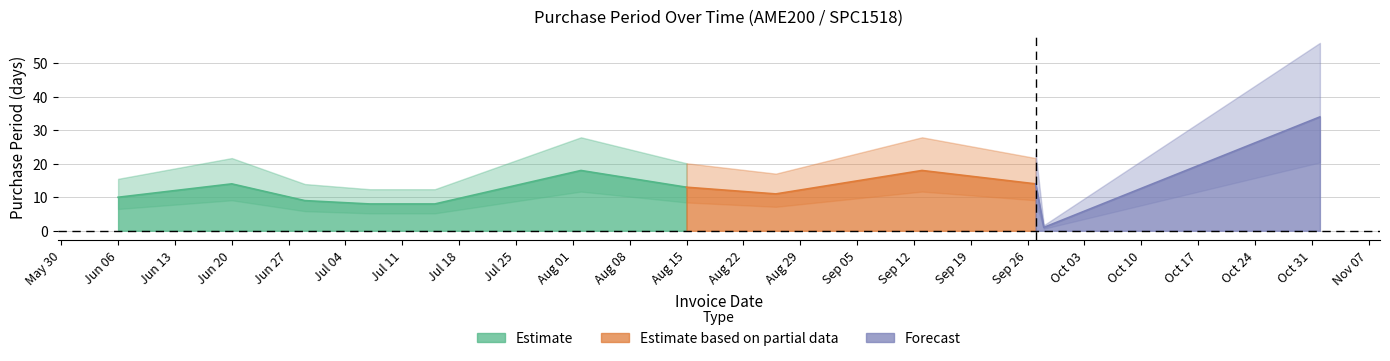

Reading right to left, transcribe all the data shown in this chart.

2016-11-01=34	2016-09-28=1	2016-09-27=14	2016-09-13=18	2016-08-26=11	2016-08-15=13	2016-08-02=18	2016-07-15=8	2016-07-07=8	2016-06-29=9	2016-06-20=14	2016-06-06=10